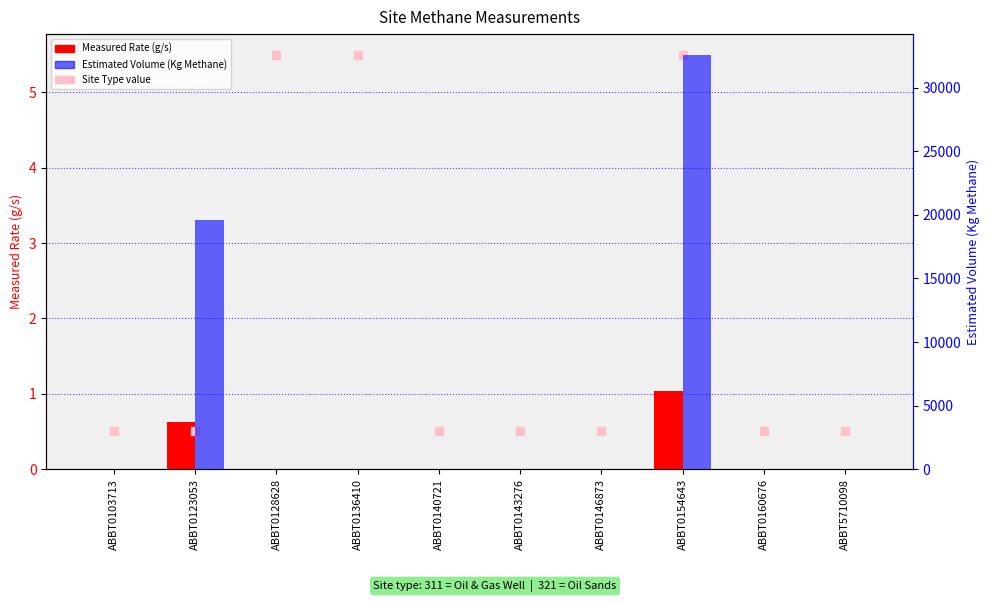

List the labels in order of Estimated Volume (Kg Methane) value, largest first.

ABBT0154643, ABBT0123053, ABBT0103713, ABBT0128628, ABBT0136410, ABBT0140721, ABBT0143276, ABBT0146873, ABBT0160676, ABBT5710098